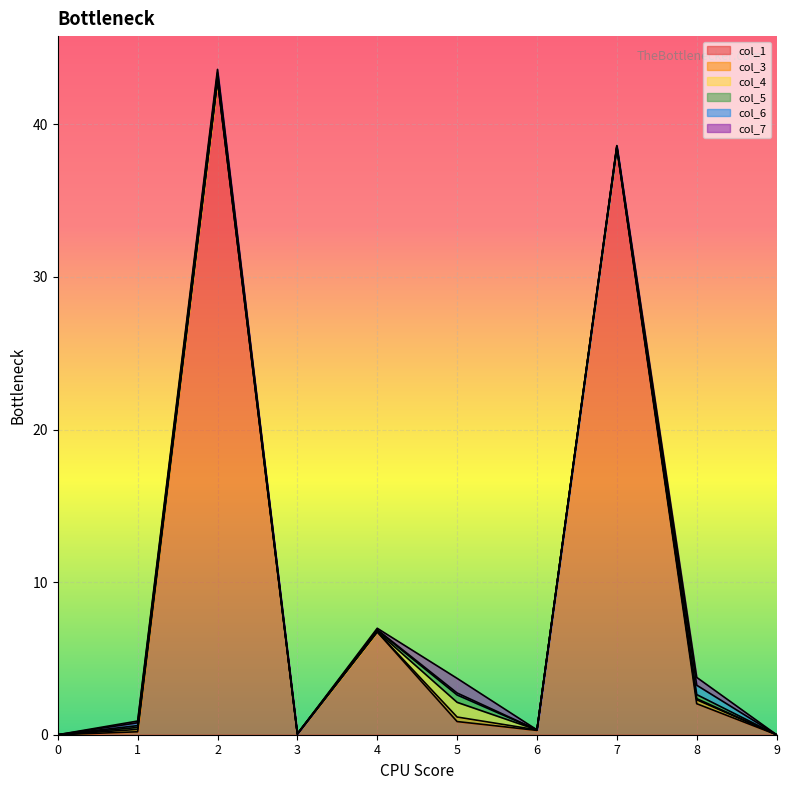

Reading left to right, list all the values displayed in this chart.

col_1: 0=0.0	1=0.2	2=42.9	3=0.0	4=6.7	5=0.9	6=0.3	7=38.5	8=2.0	9=0.0
col_3: 0=0.0	1=0.2	2=0.0	3=0.0	4=0.0	5=0.3	6=0.0	7=0.0	8=0.3	9=0.0
col_4: 0=0.0	1=0.1	2=0.1	3=0.0	4=0.0	5=1.0	6=0.0	7=0.0	8=0.1	9=0.0
col_5: 0=0.0	1=0.1	2=0.2	3=0.0	4=0.1	5=0.5	6=0.0	7=0.1	8=0.3	9=0.0
col_6: 0=0.0	1=0.2	2=0.2	3=0.0	4=0.0	5=0.1	6=0.0	7=0.0	8=0.6	9=0.0
col_7: 0=0.0	1=0.1	2=0.2	3=0.0	4=0.1	5=1.0	6=0.0	7=0.0	8=0.5	9=0.0